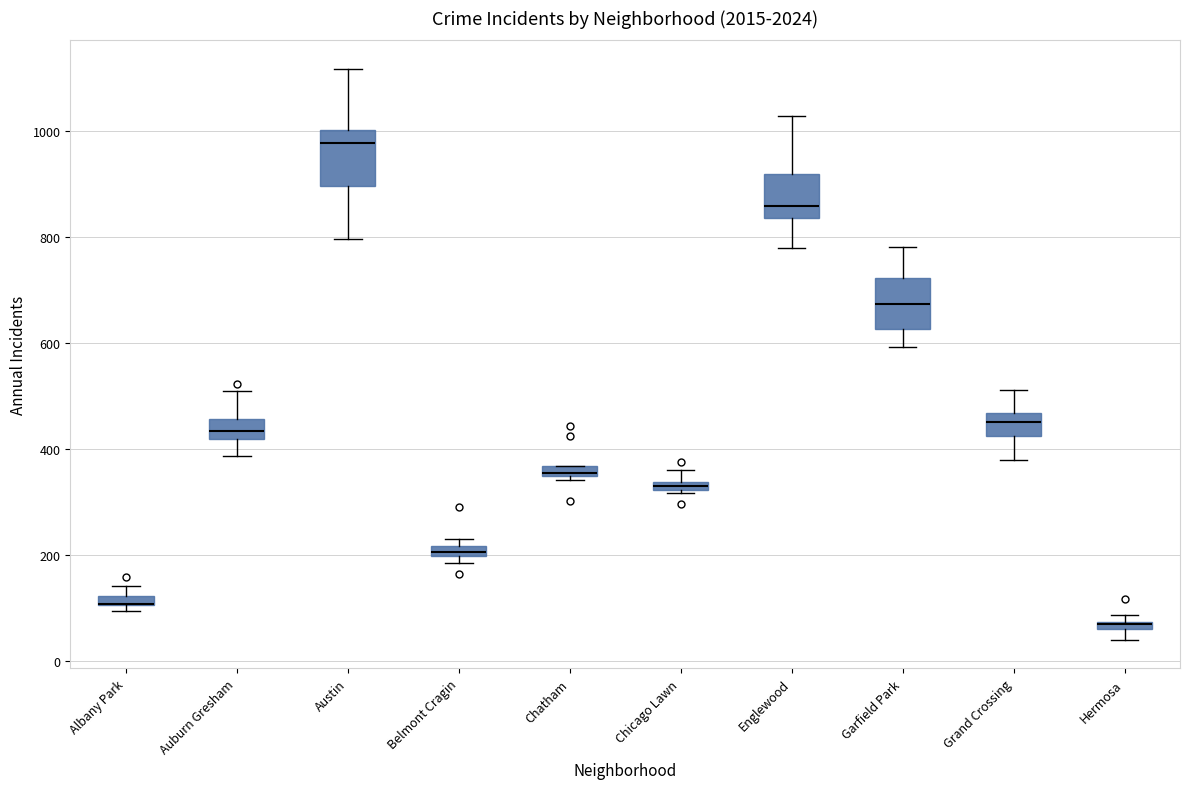

Where does the lower whisker of the box for Auburn Gresham end on the y-axis? The values are not printed on the chart, so give them approximately, as read against the axis.

380